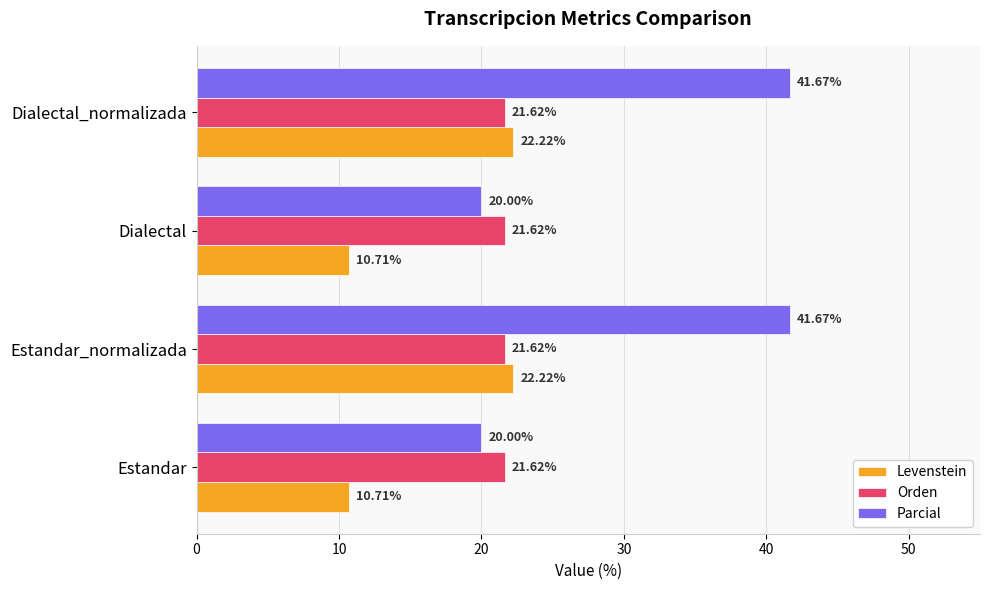

What is the spread (max minus min) of values at Estandar?

10.9